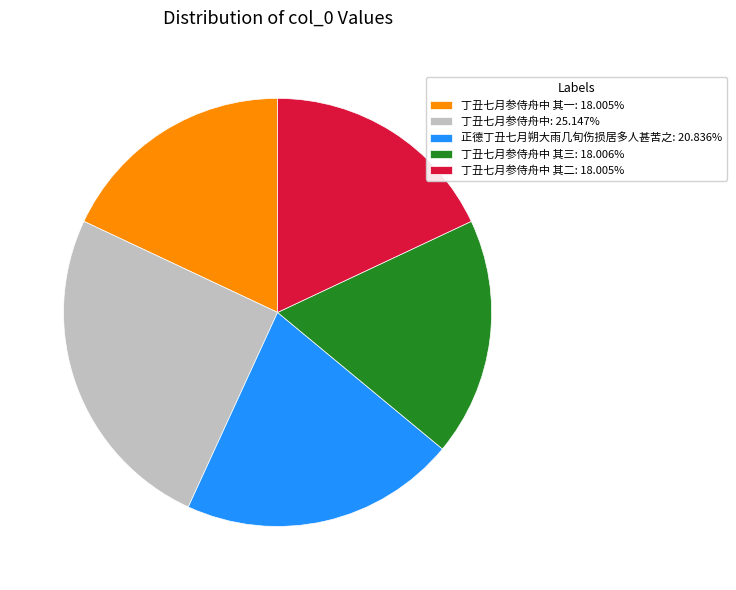

Do 正德丁丑七月朔大雨几旬伤损居多人甚苦之: 20.836% and 丁丑七月参侍舟中 其一: 18.005% together represent more than half of the pie?

No